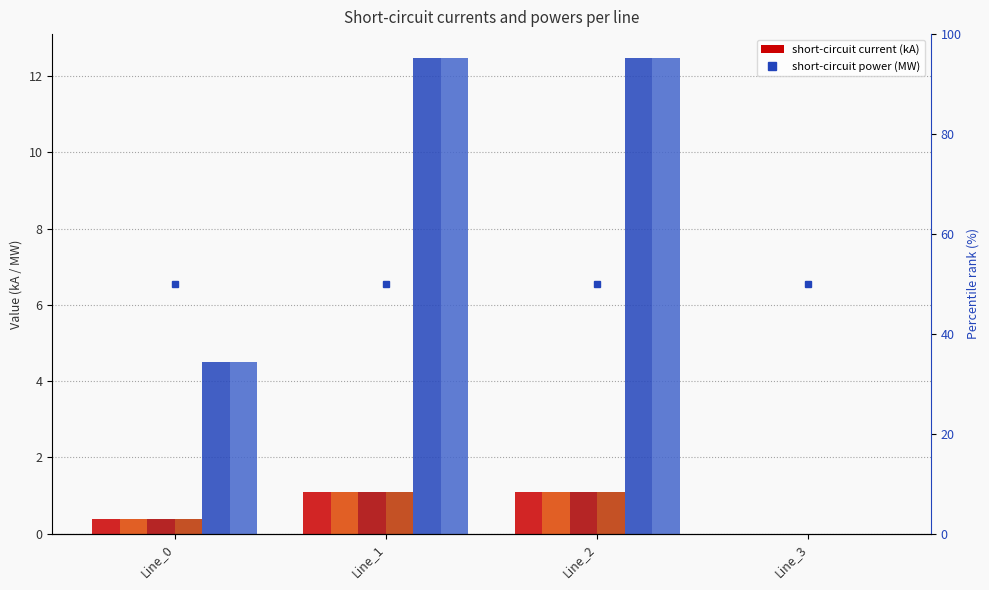

What is the total value across all series at Line_0?

10.6